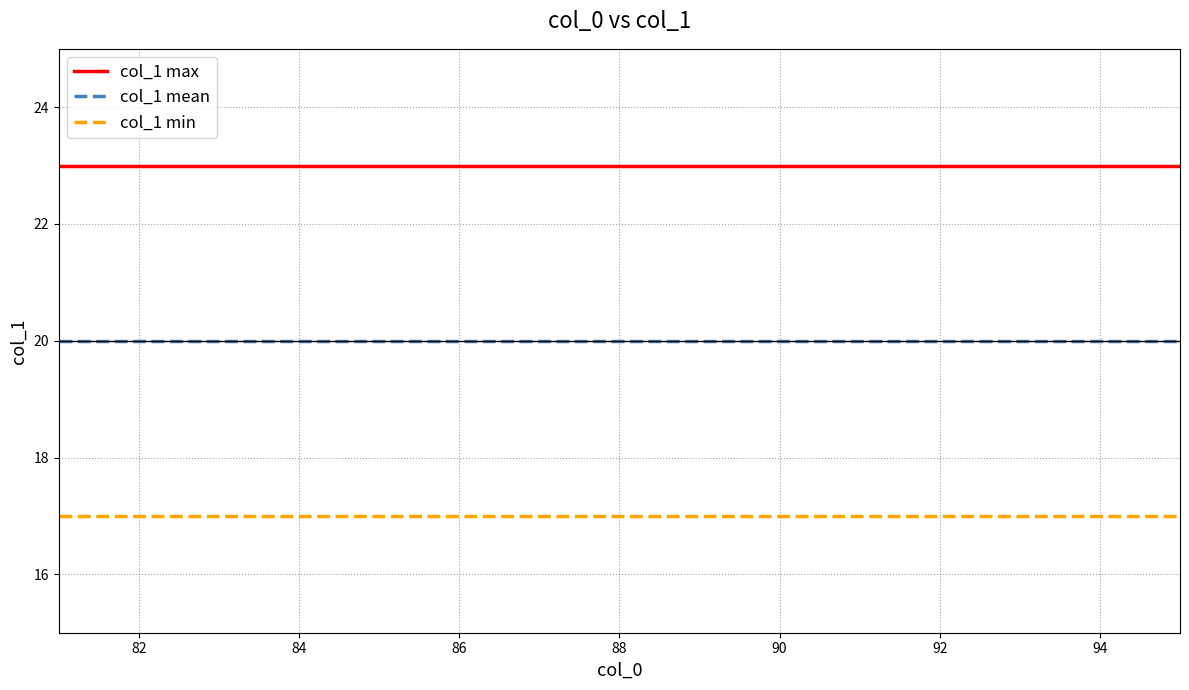

List the series in order of their overall mean, highest first.

col_1 max, col_1 mean, col_1 min